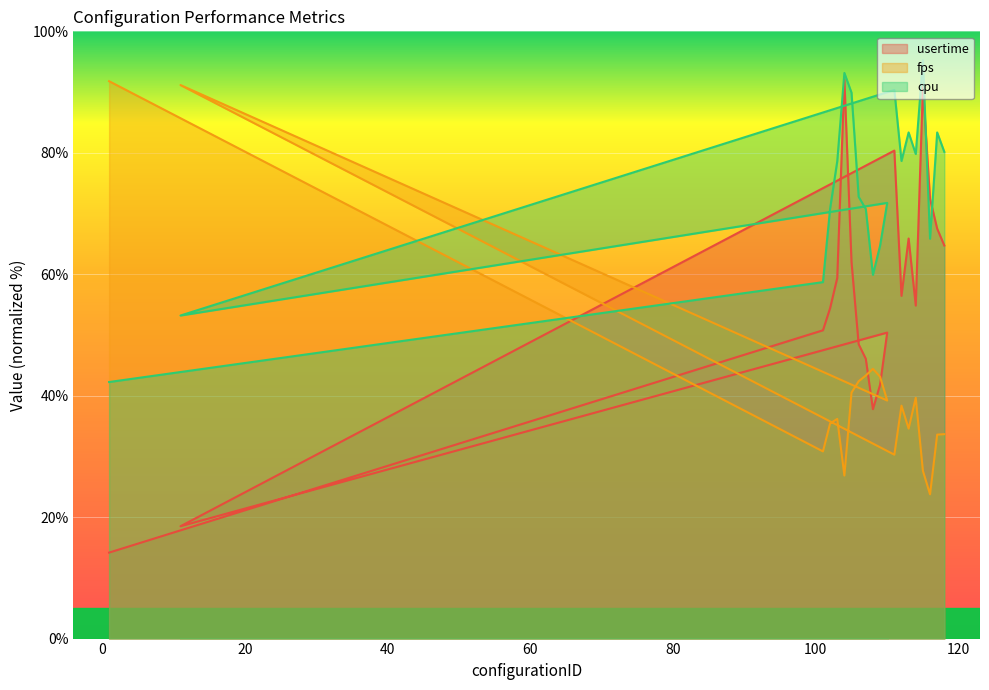

How many intersections are there between cpu and fps?

3